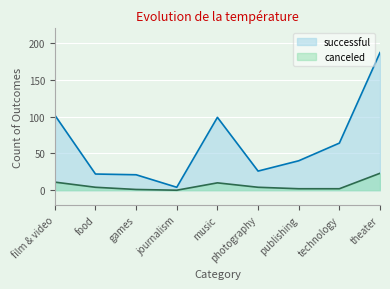

What is the sum of all successful values?

565